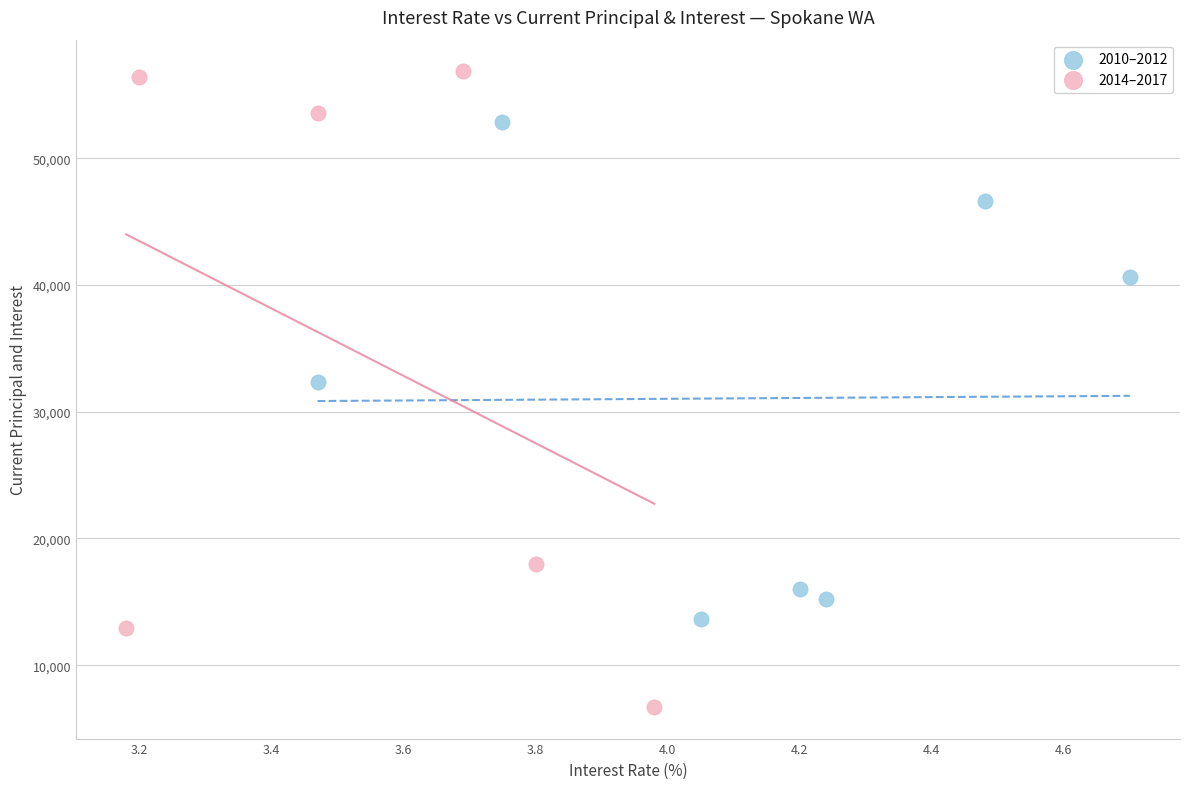

Which series has the largest Y range (max minus min)?

2014–2017